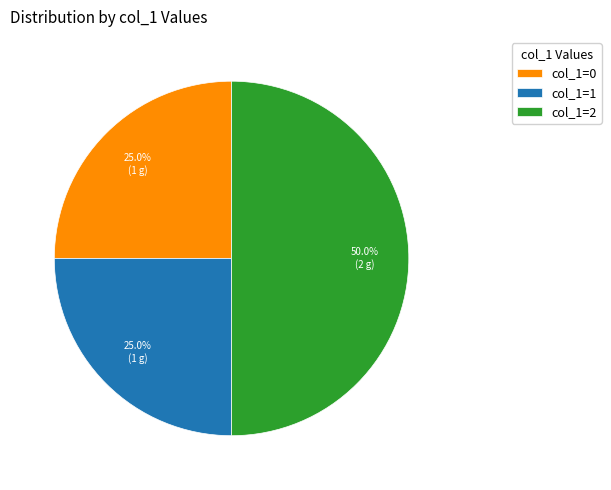

How many segments does this pie chart have?

3